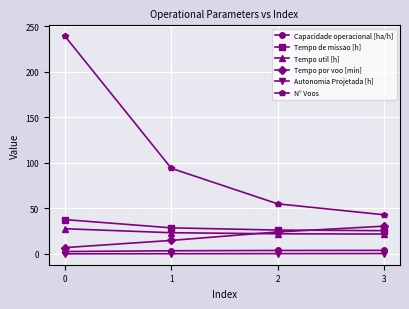

What is the sum of the Tempo por voo [min] values at 3 and 2?

54.6